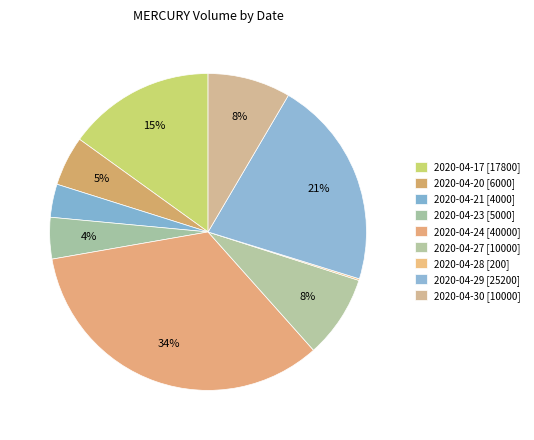

Which has a higher value, 2020-04-21 or 2020-04-20?

2020-04-20